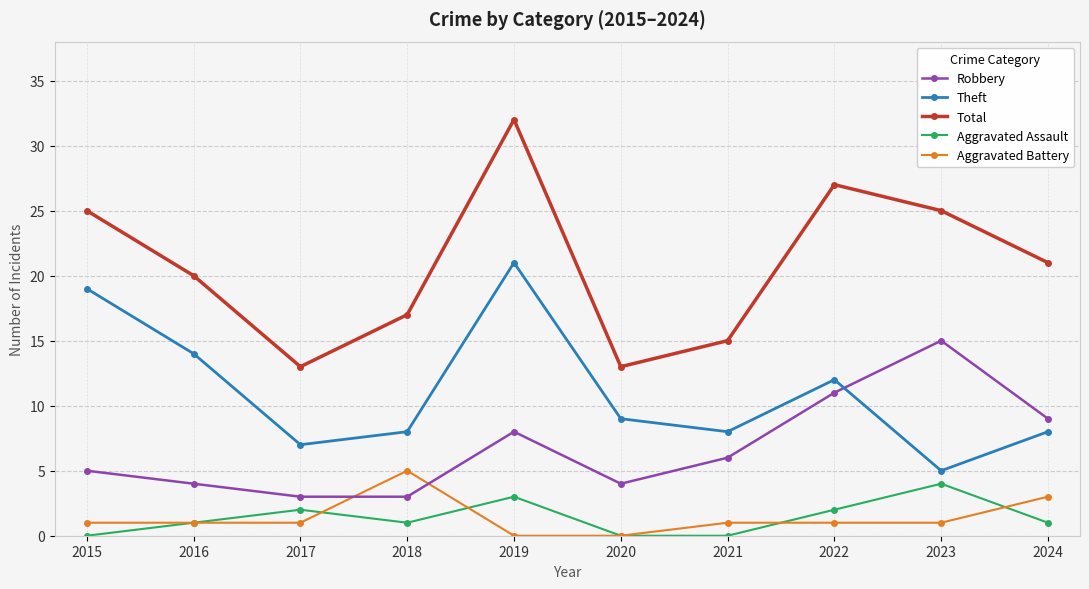

Count the Aggravated Assault values in the range 0 to 2.

8